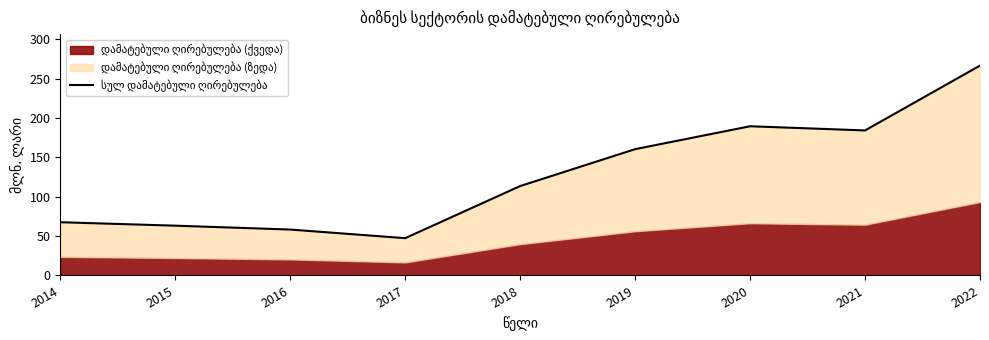

At which category does the data reach its first local peak?

2020